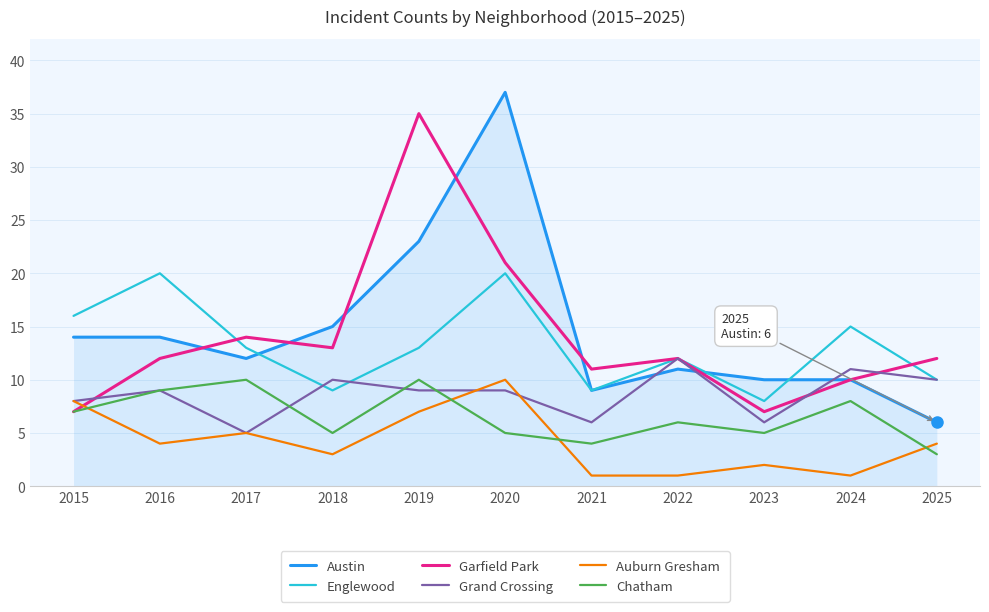

At 2018, list the series in order from largest to smallest.

Austin, Garfield Park, Grand Crossing, Englewood, Chatham, Auburn Gresham